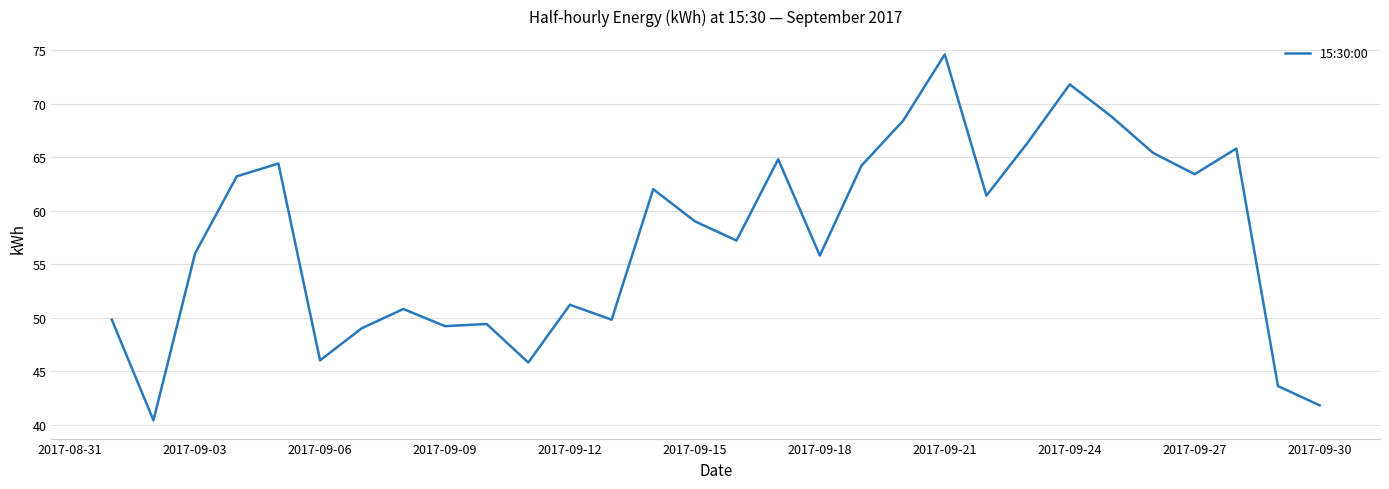

Does the chart display data point markers on the line(s)?

No